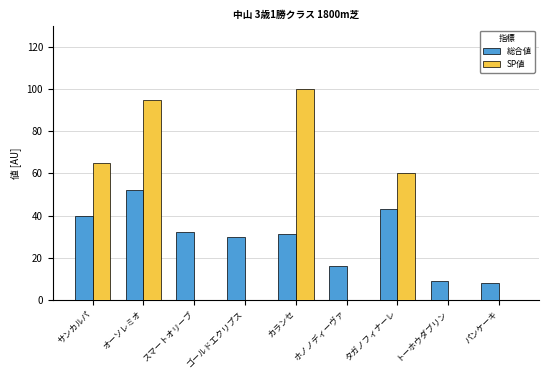

What is the difference between the 総合値 values at サンカルパ and スマートオリーブ?

8